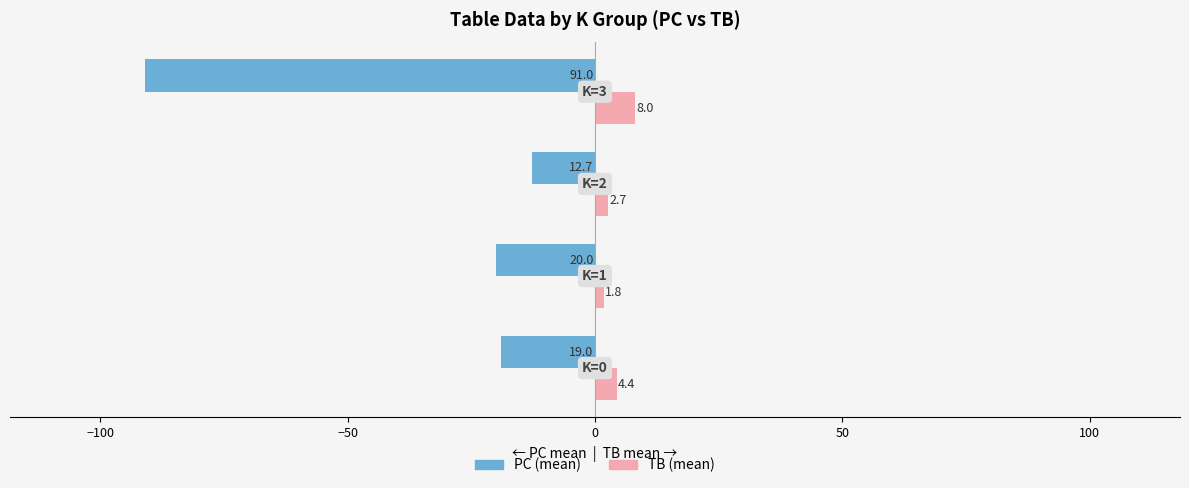

What is the maximum value shown in the chart?

8.0